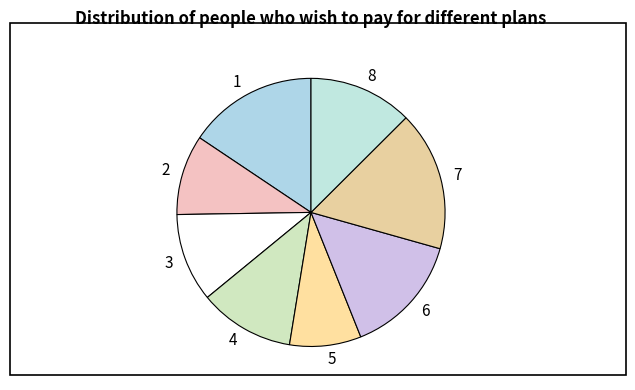

Does 7 represent more than half of the total?

No